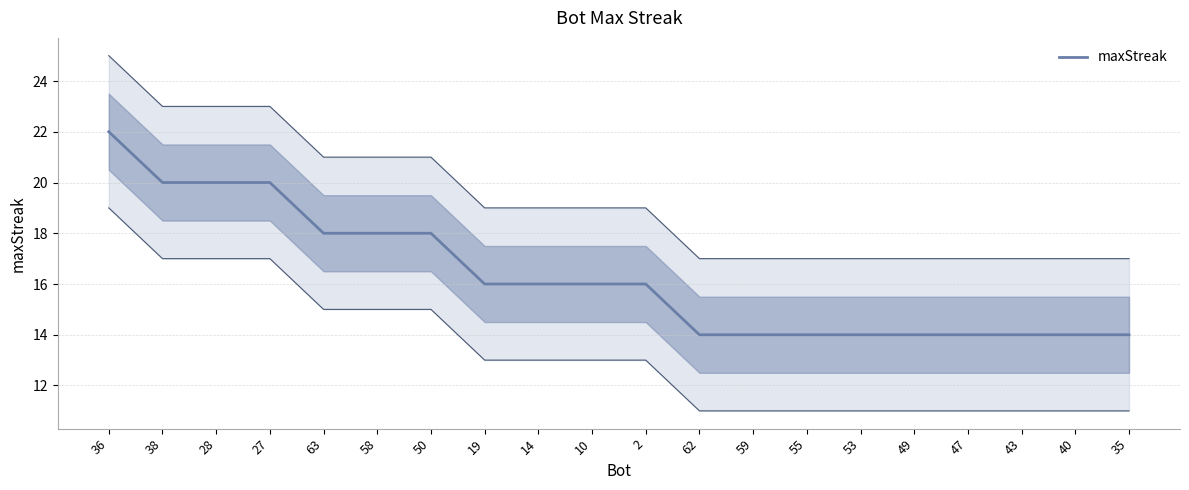

How many values exceed 16?

7